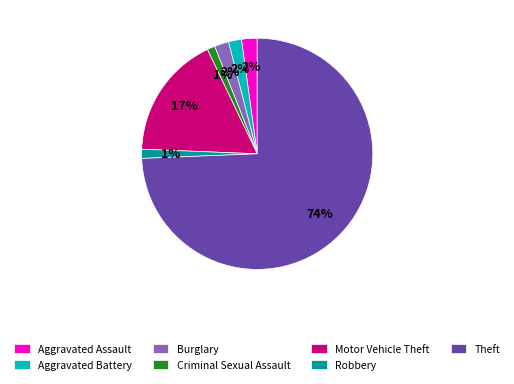

Which slice represents more than half of the pie?

Theft